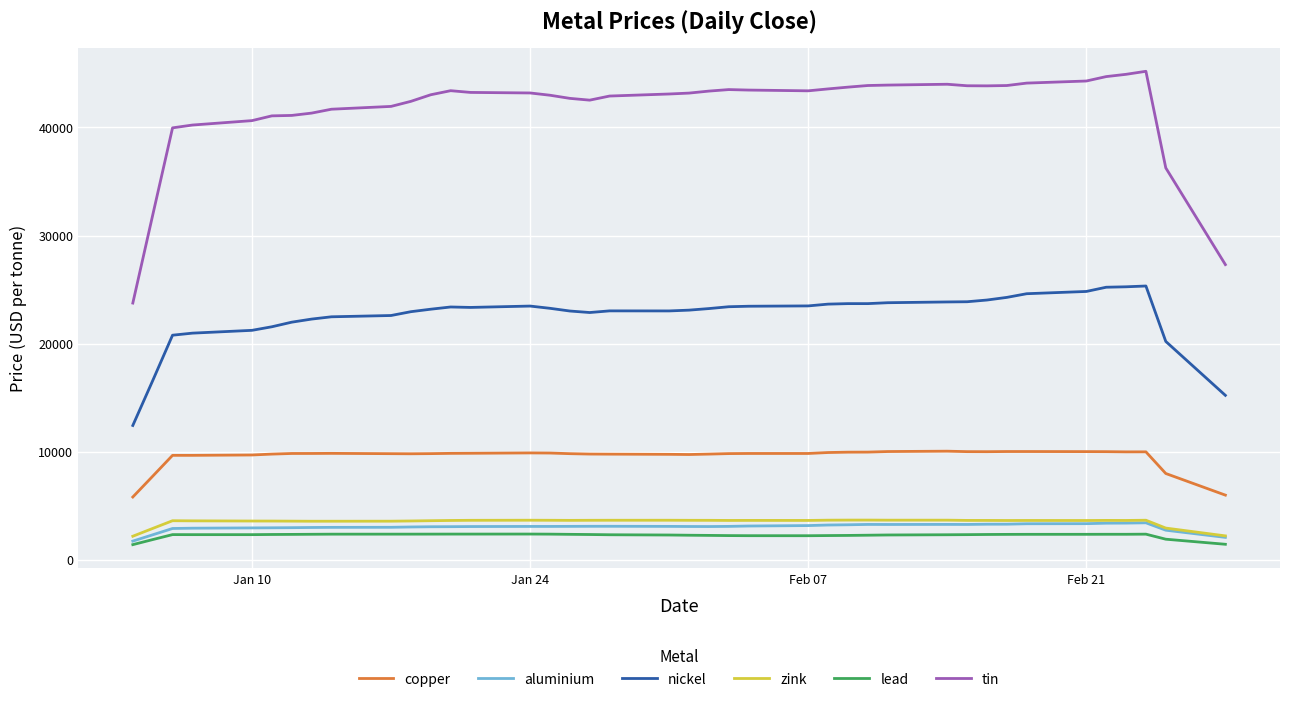

Which series has the largest range (max minus min)?

tin